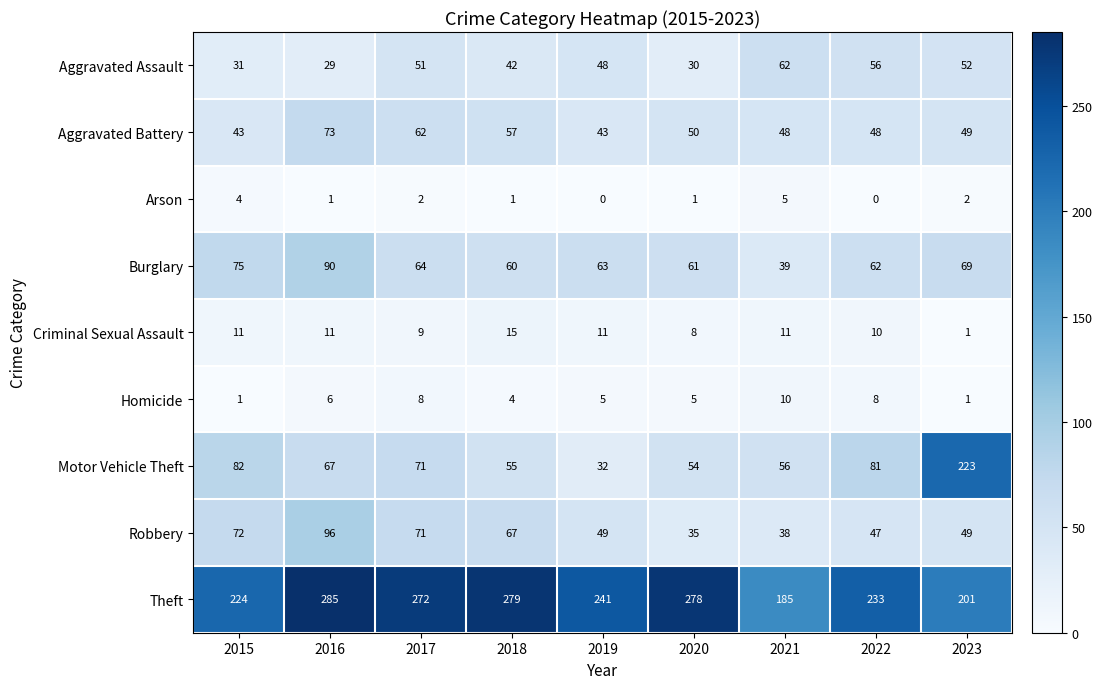

The Robbery series shows 67 at 2018. True or false?

True